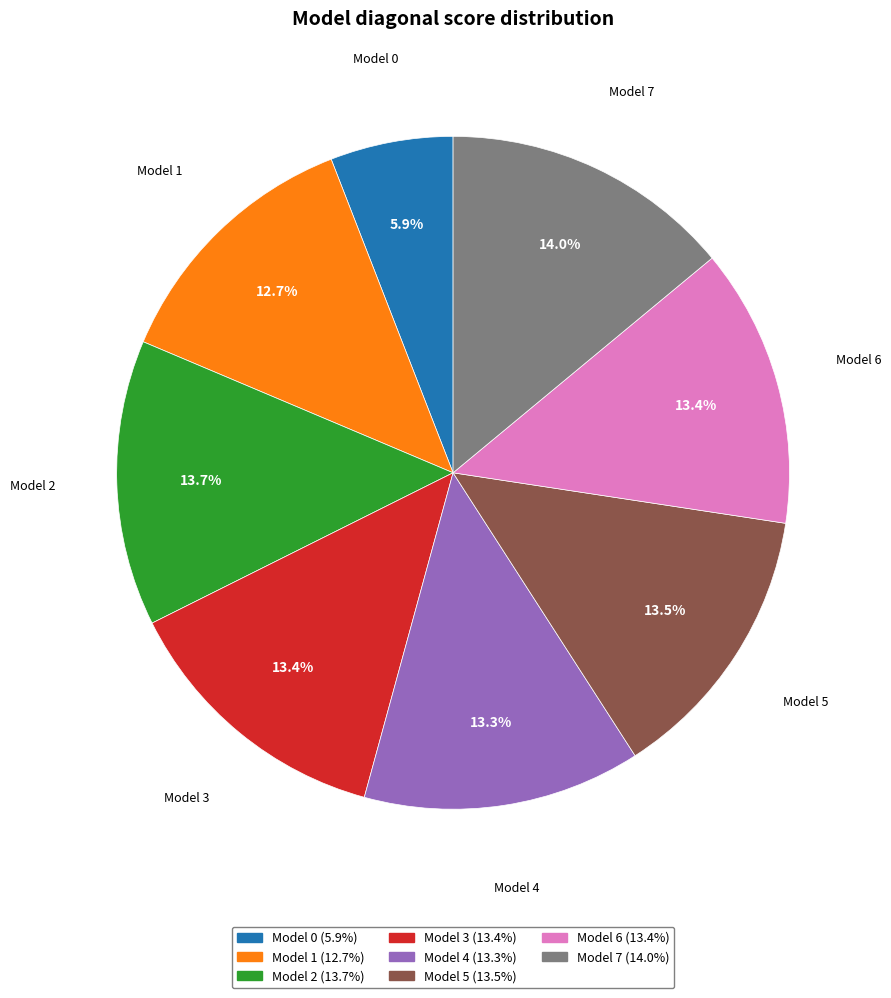

Is there any slice that represents more than half of the pie?

No